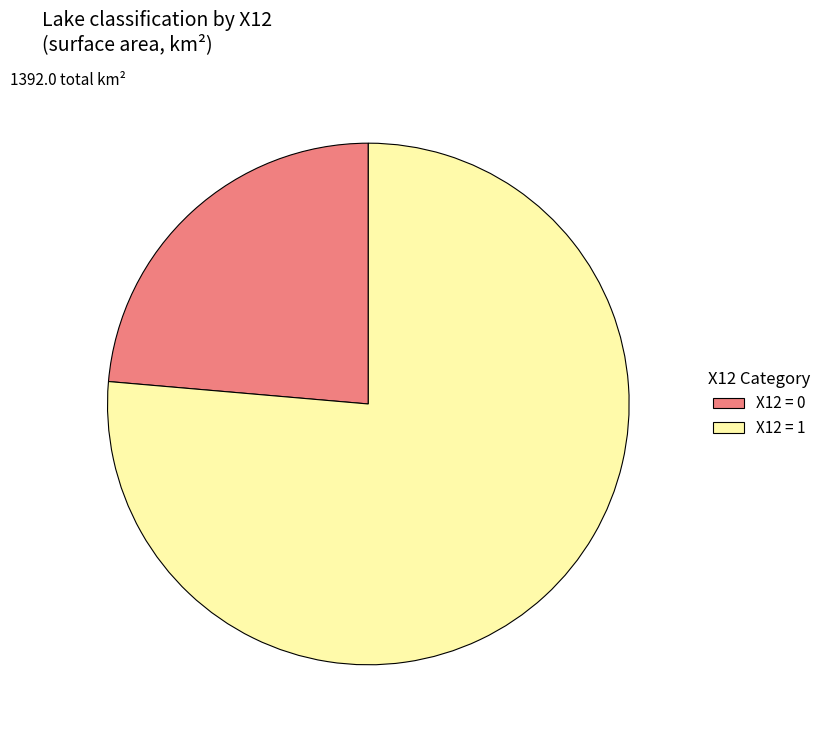

Is X12 = 0 the majority of the pie?

No